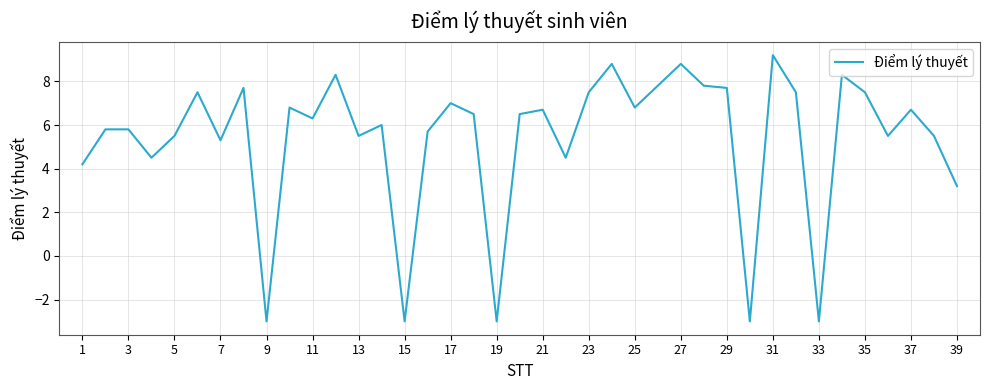

What is the average value?

5.4